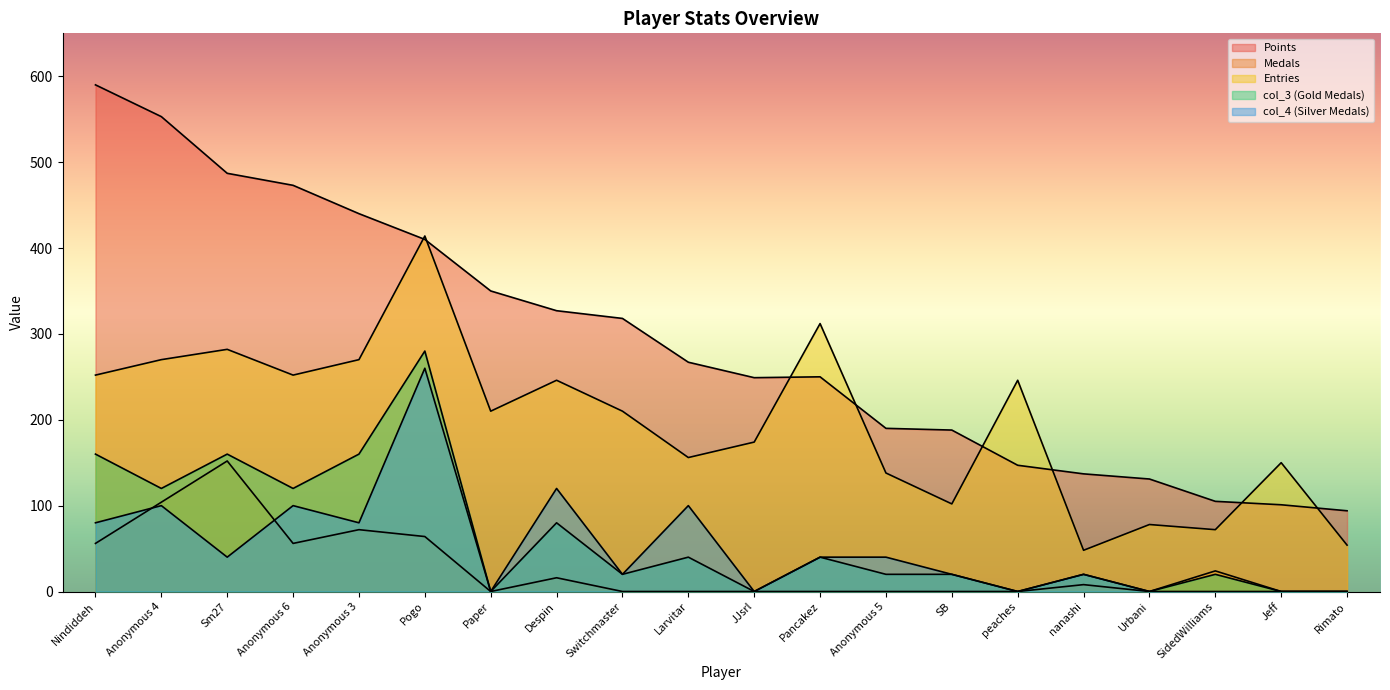

Is the value of col_3 at Nindiddeh greater than the value of col_4 at nanashi?

Yes